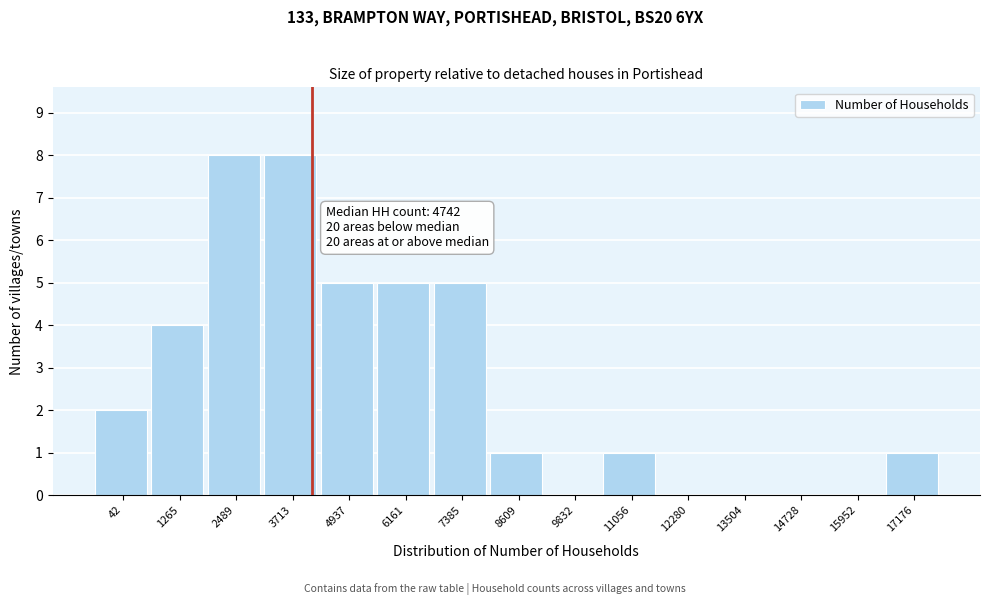

What is the greatest value displayed?

8